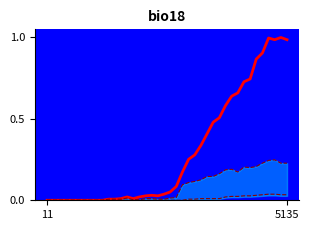

True or false: max_canton and min_canton intersect in this chart.

False